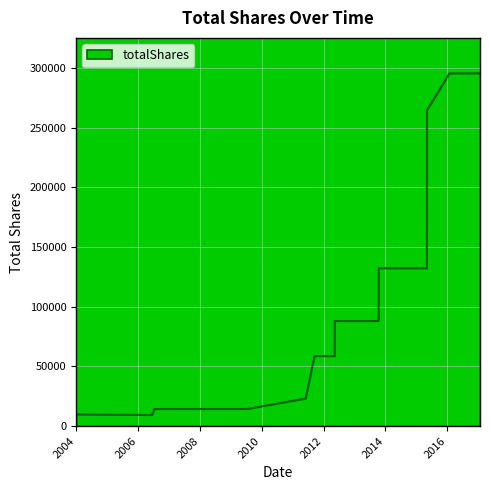

What is the minimum value shown in the chart?

9532.5